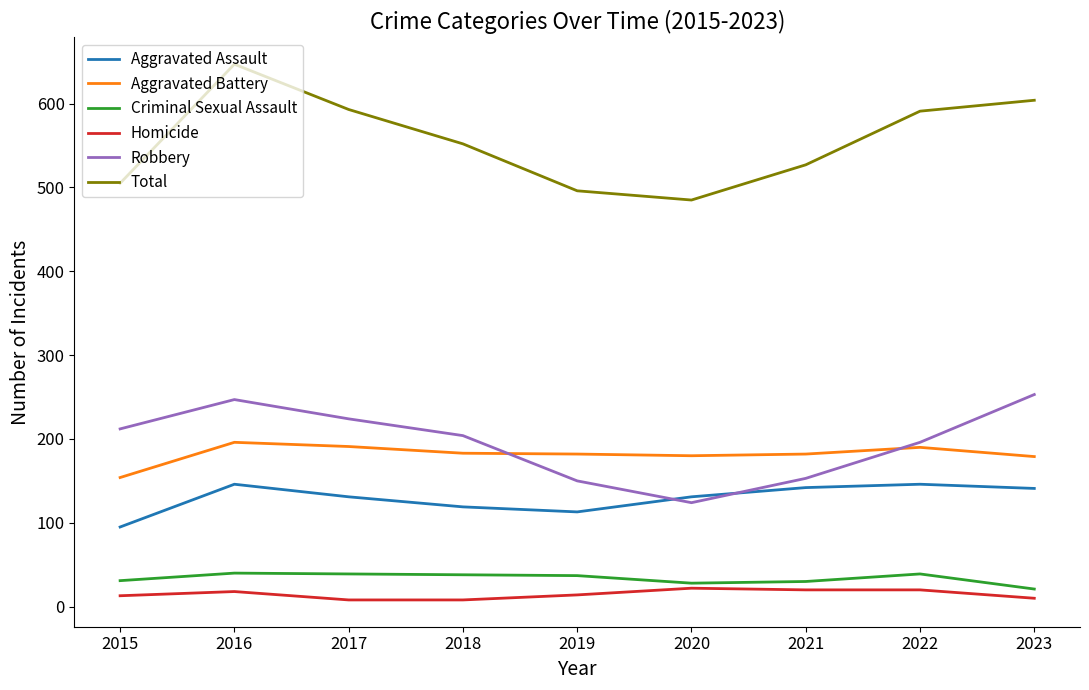

True or false: Criminal Sexual Assault and Aggravated Assault cross at least once.

False